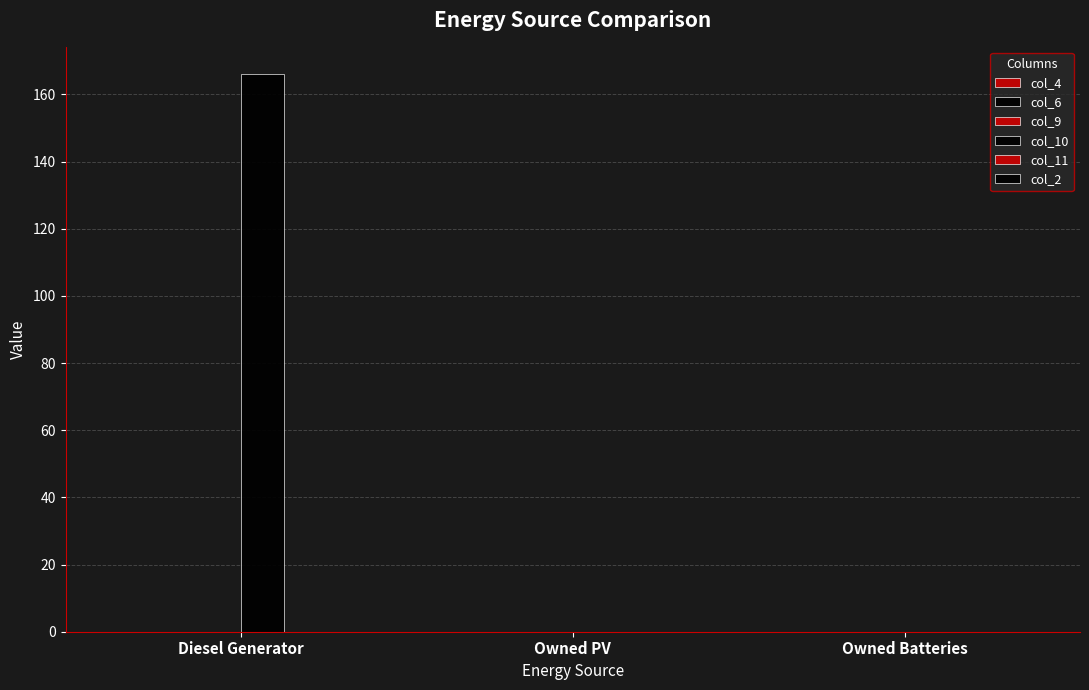

The value of col_9 at Owned Batteries is 0.0. True or false?

False